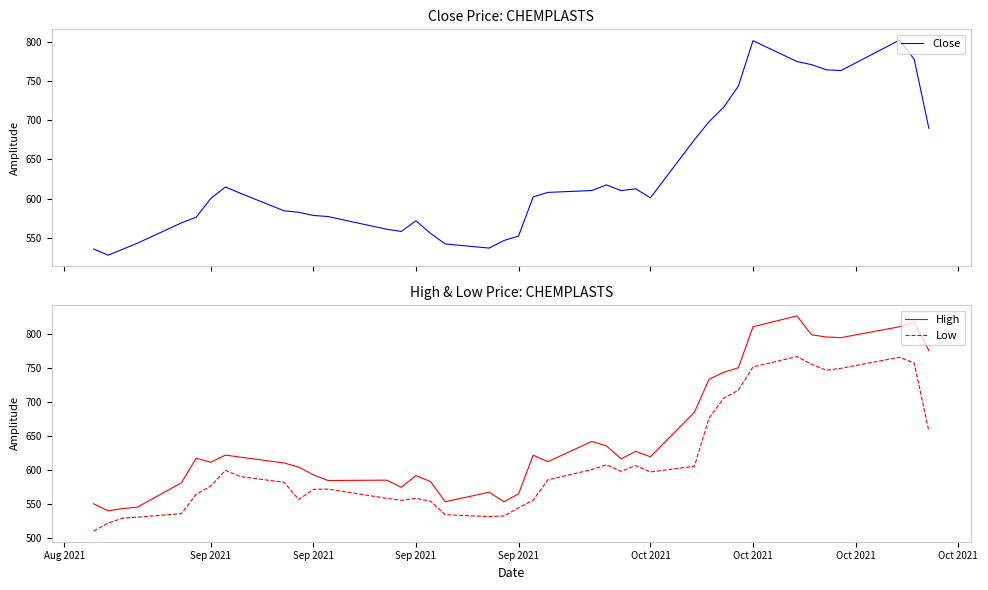

What is the difference between the maximum and second lowest values in the High series?

283.0